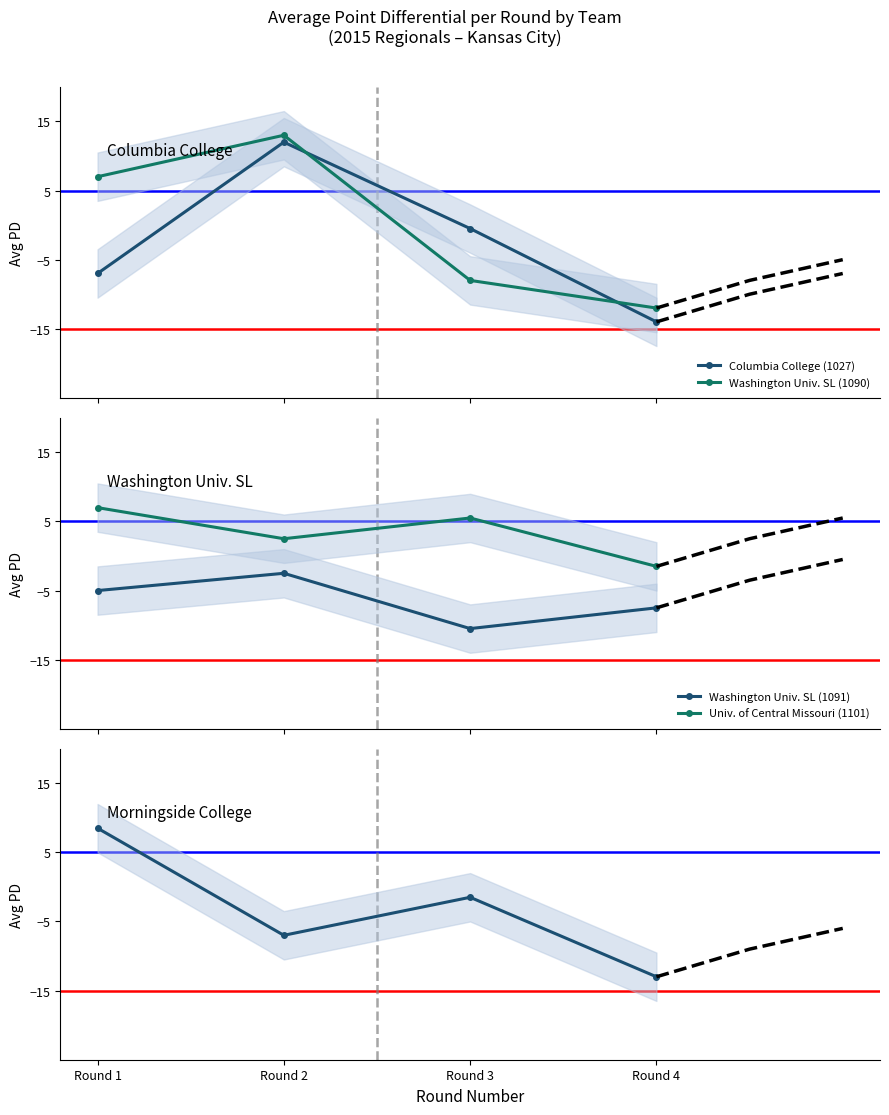

Which series has the largest total across all categories?

Univ. of Central Missouri (1101)